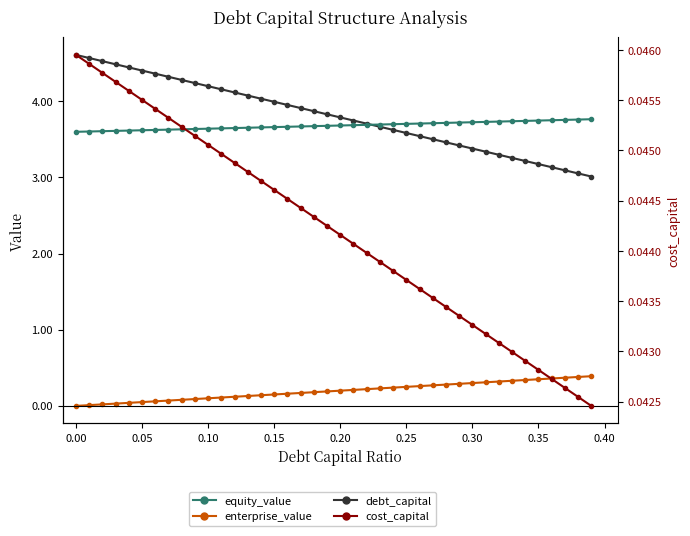

What is the maximum value for debt_capital?

0.4